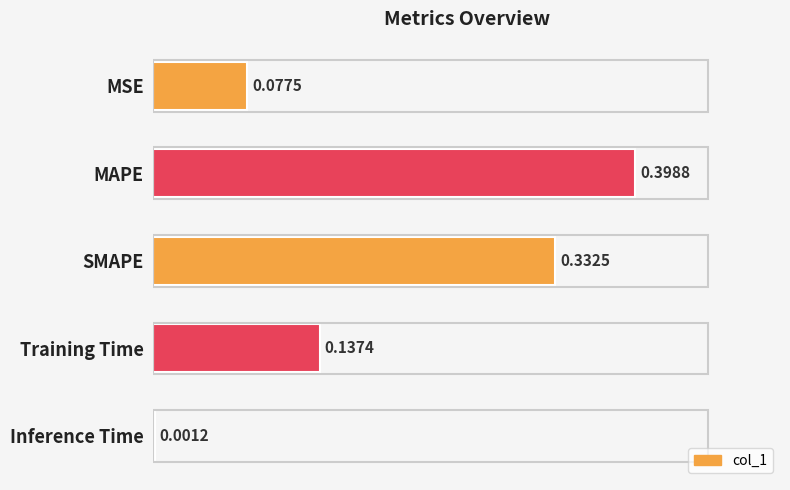

What is the sum of all values?

0.9